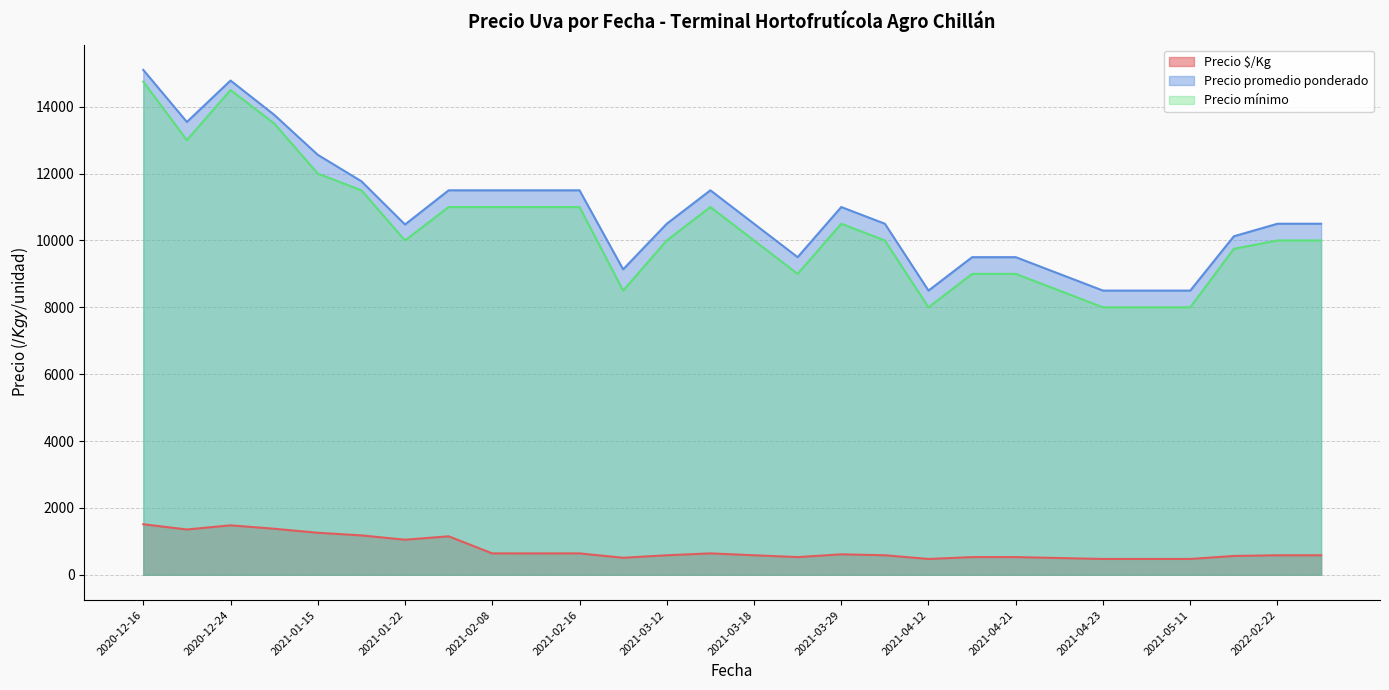

At 2021-03-12, list the series in order from smallest to largest.

Precio $/Kg, Precio mínimo, Precio promedio ponderado